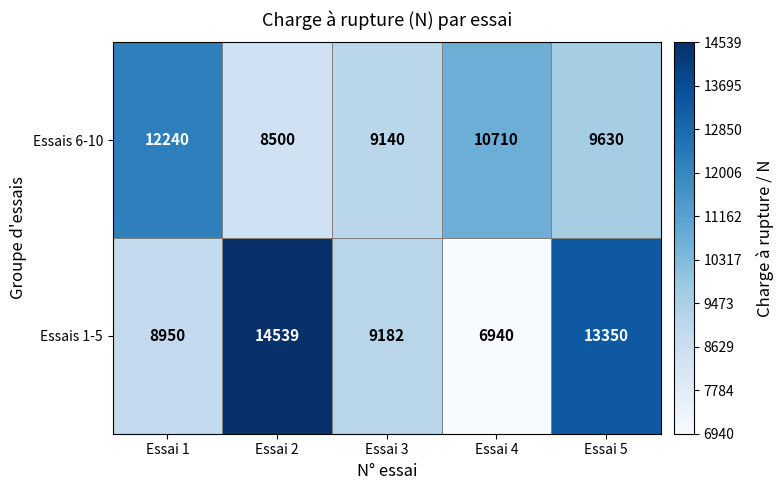

How many categories are shown in the chart?

5